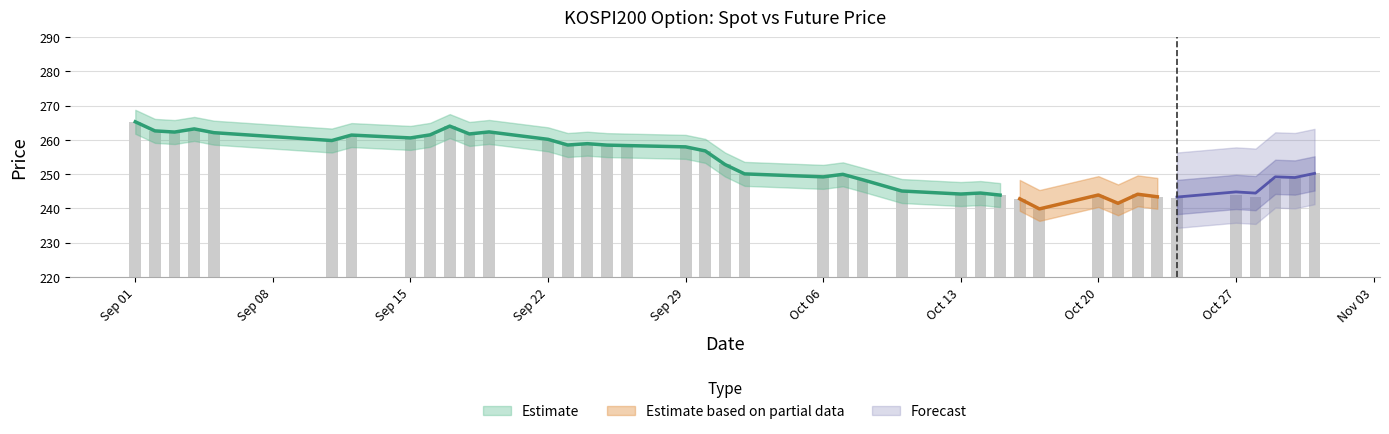

Rank the categories by value from highest to lowest.

2014-09-01, 2014-09-17, 2014-09-04, 2014-09-02, 2014-09-19, 2014-09-03, 2014-09-05, 2014-09-18, 2014-09-16, 2014-09-12, 2014-09-15, 2014-09-22, 2014-09-11, 2014-09-24, 2014-09-23, 2014-09-25, 2014-09-26, 2014-09-29, 2014-09-30, 2014-10-01, 2014-10-31, 2014-10-02, 2014-10-07, 2014-10-06, 2014-10-30, 2014-10-29, 2014-10-08, 2014-10-10, 2014-10-14, 2014-10-13, 2014-10-22, 2014-10-20, 2014-10-27, 2014-10-15, 2014-10-23, 2014-10-28, 2014-10-24, 2014-10-16, 2014-10-21, 2014-10-17